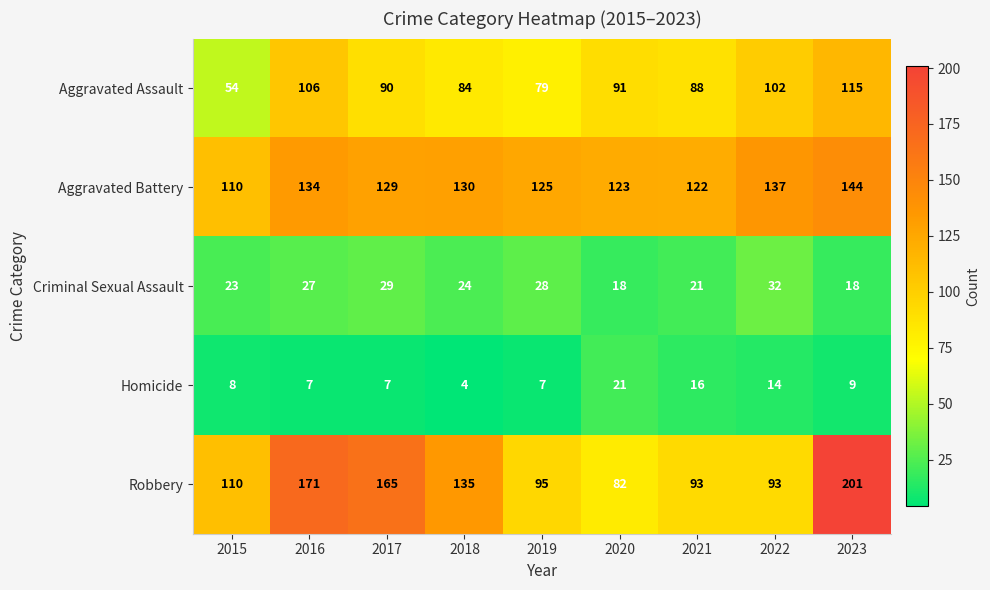

At how many categories does at least one series exceed 138?

3